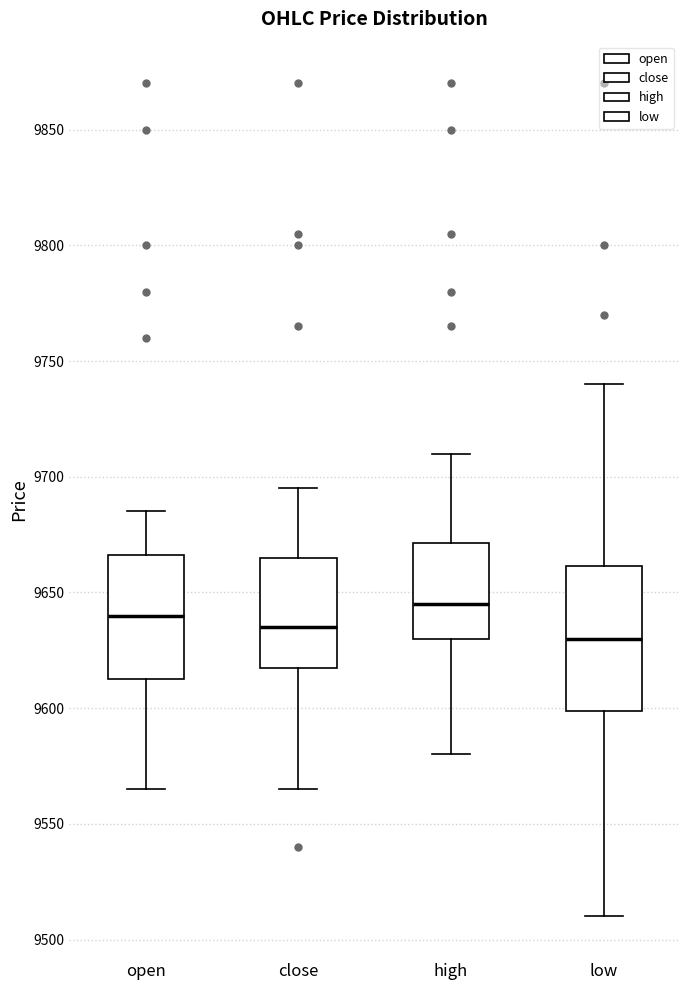

Which box's median line is the highest?

high